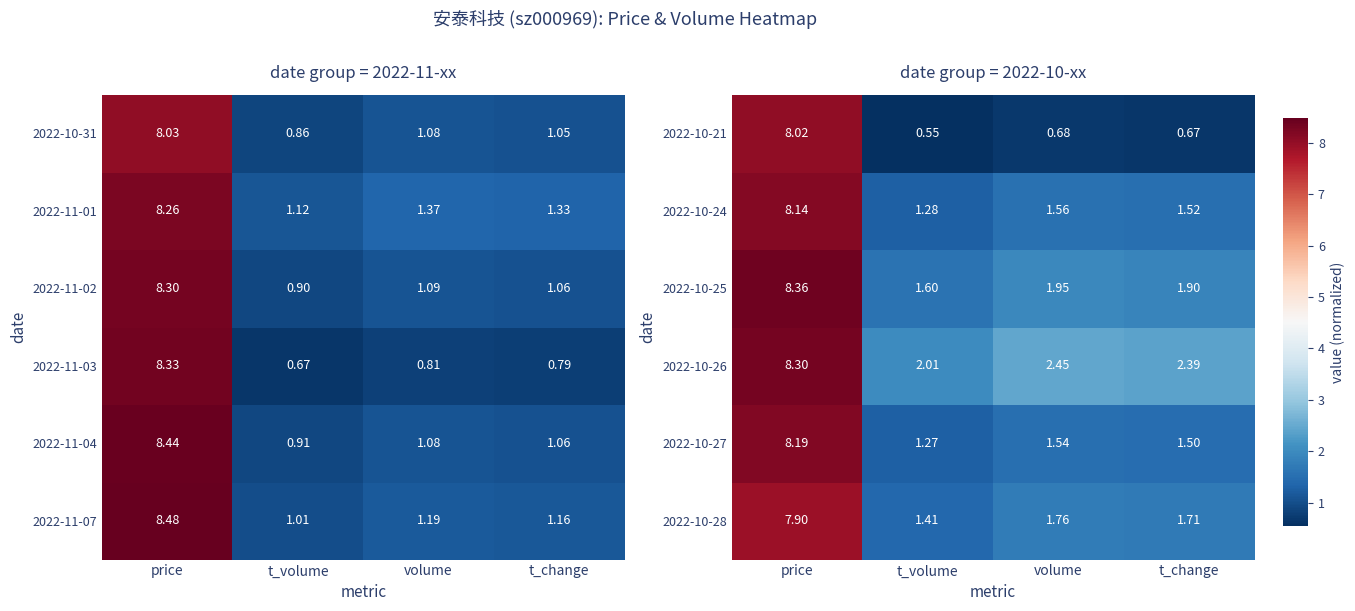

Rank the categories by 2022-10-24 value from lowest to highest.

t_volume, t_change, volume, price